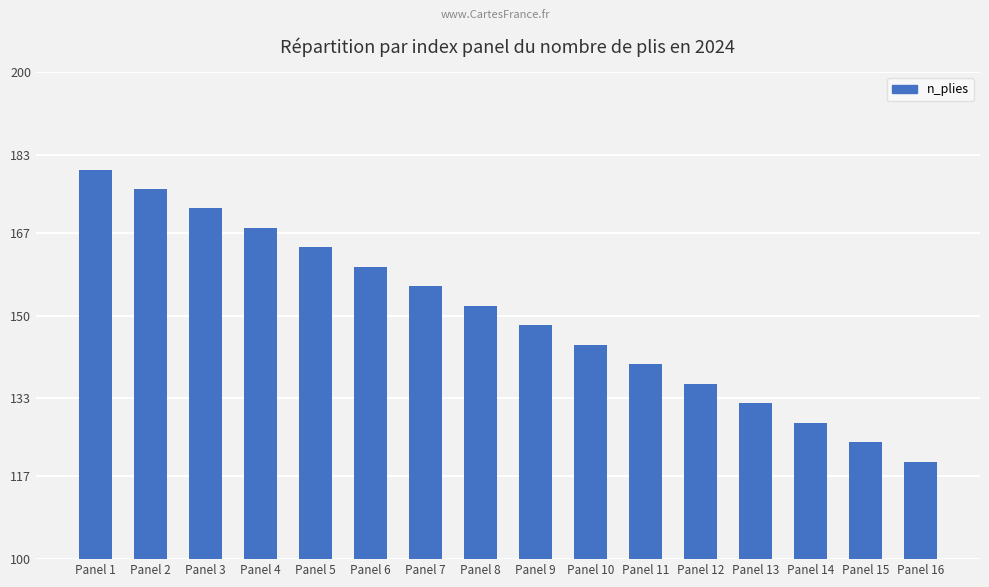

What is the change in value from Panel 1 to Panel 12?

-44